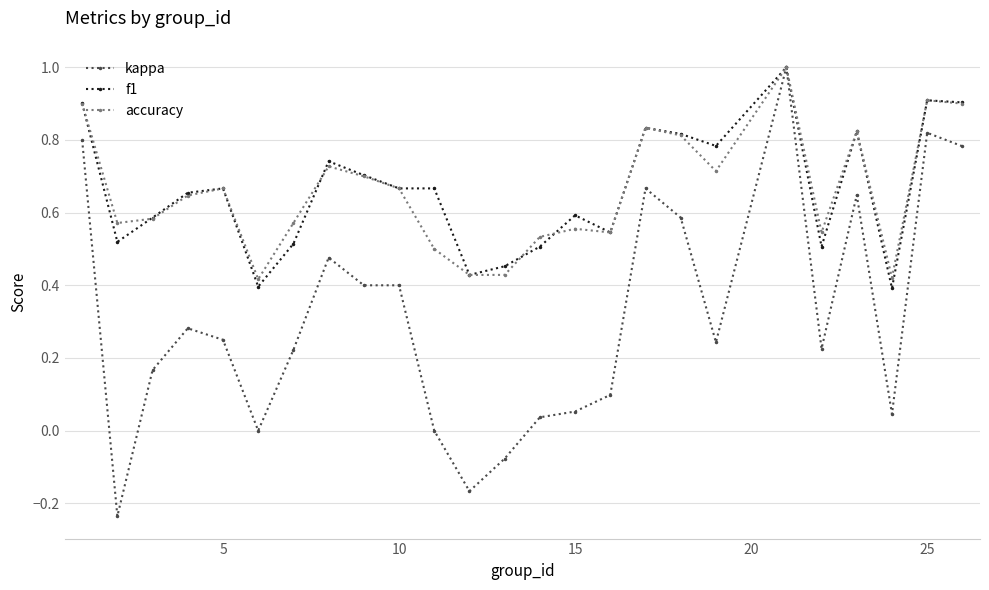

What is the highest value of the f1 series?

1.0